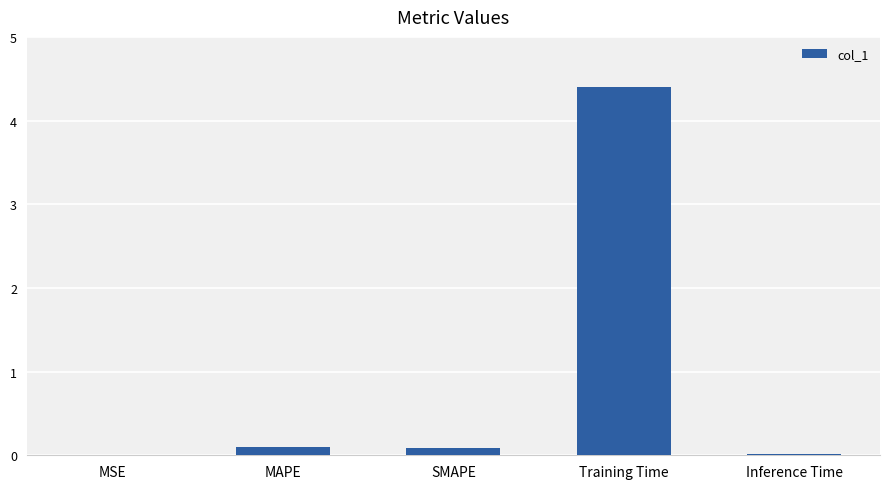

The chart shows a value of 0.0 at MSE. True or false?

True